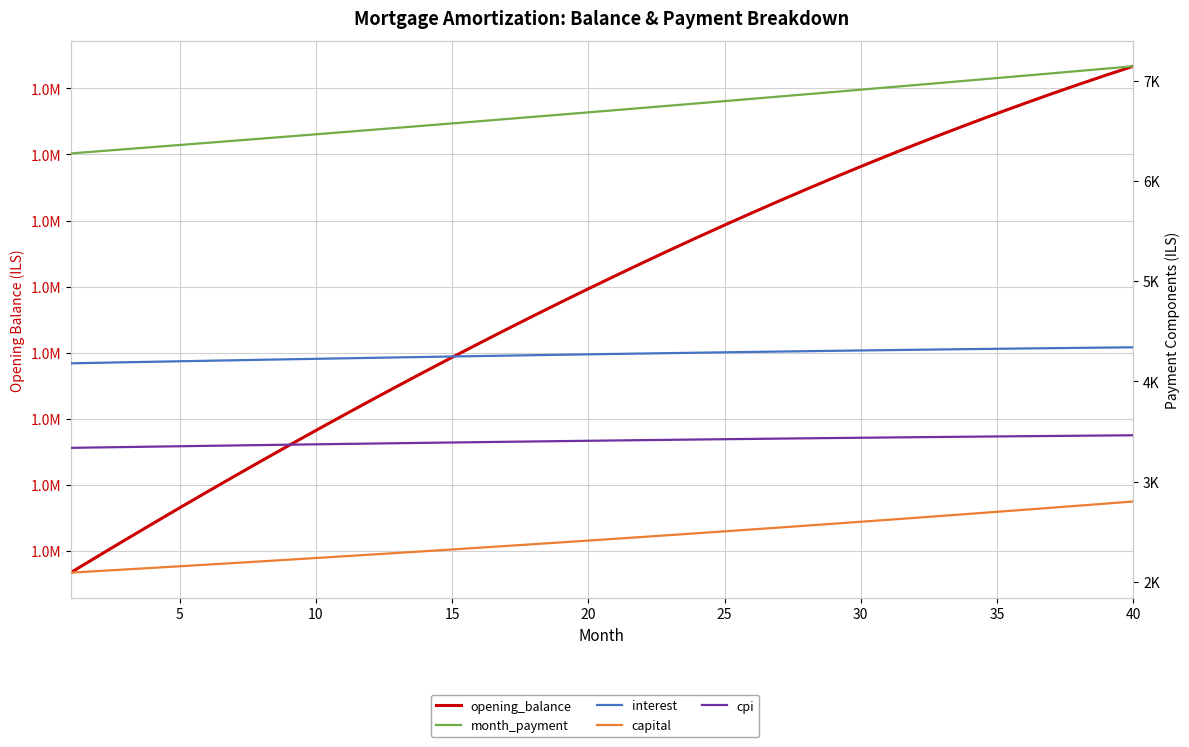

True or false: cpi and capital intersect in this chart.

False